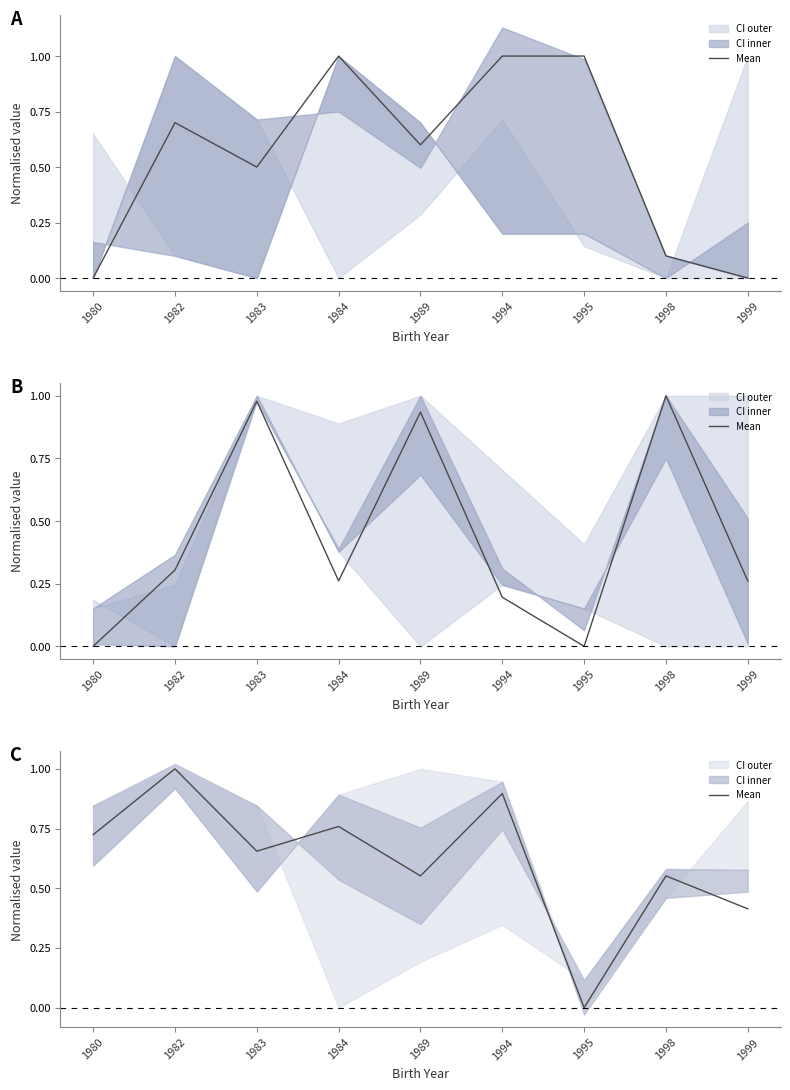

Reading left to right, what are all the values shown in this chart?

0.7	1.0	0.7	0.8	0.6	0.9	0.0	0.6	0.4